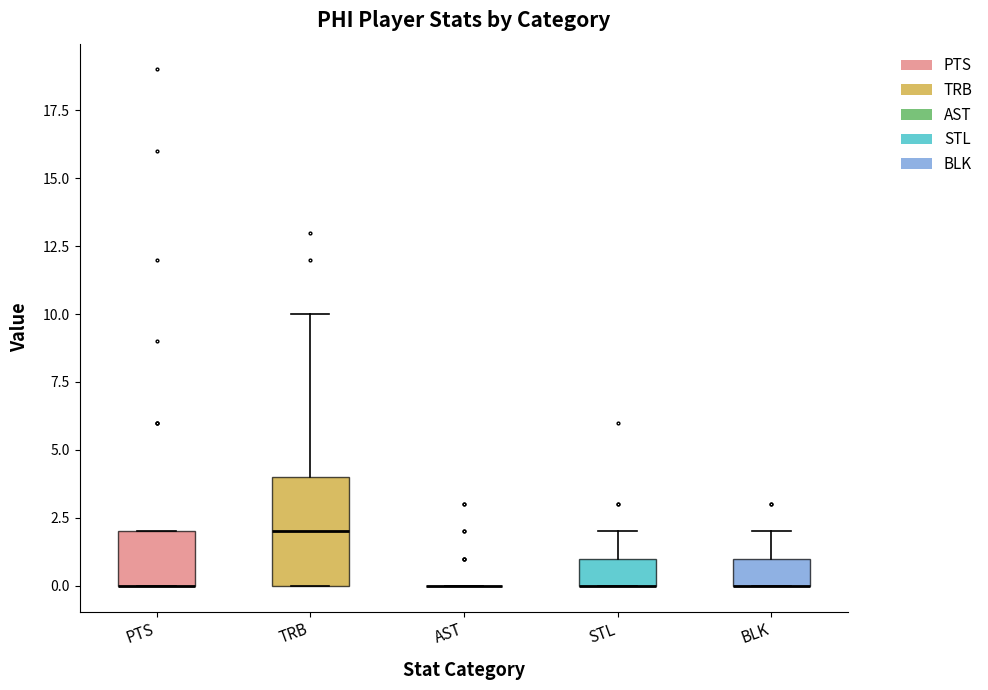

Where is the lower edge of the box for PTS on the y-axis? The values are not printed on the chart, so give them approximately, as read against the axis.

0